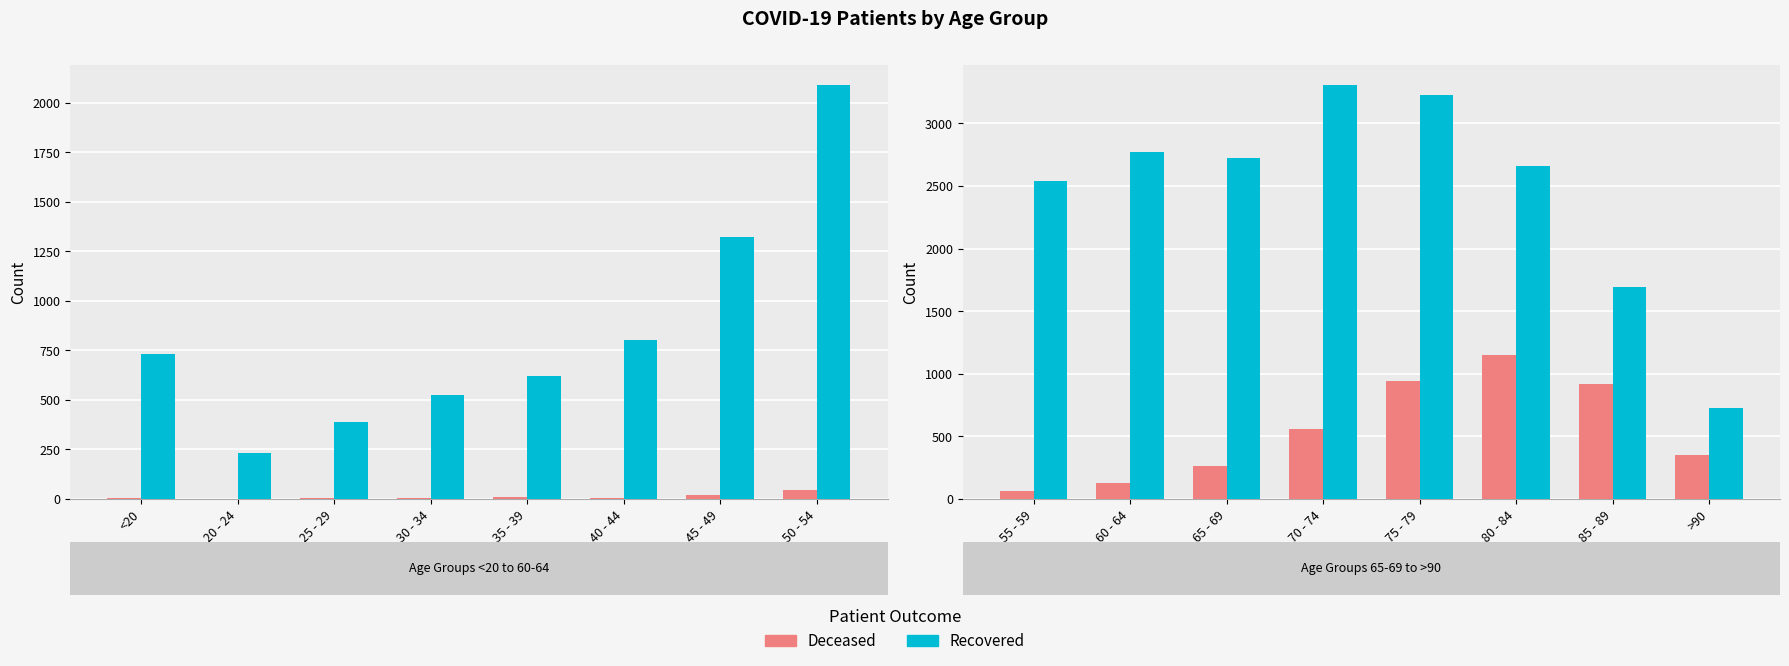

Between 80 - 84 and 55 - 59, which is larger?

80 - 84